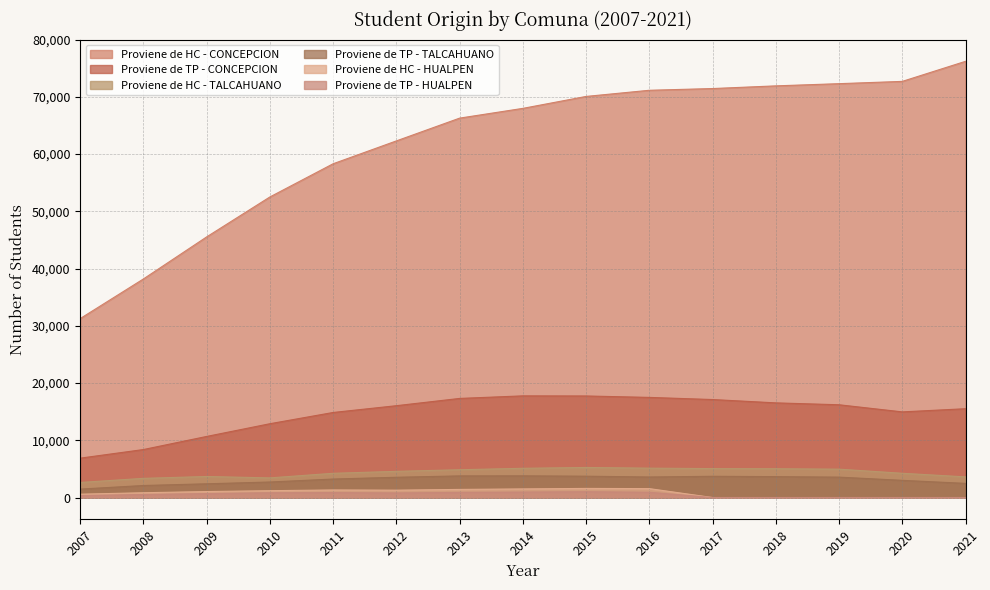

What is the spread (max minus min) of values at 2011?

57440